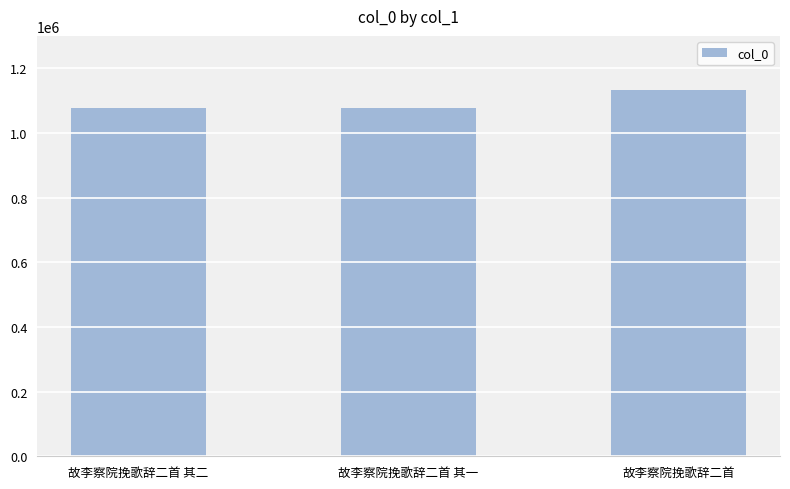

The chart shows a value of 1078530 at 故李察院挽歌辞二首 其一. True or false?

True